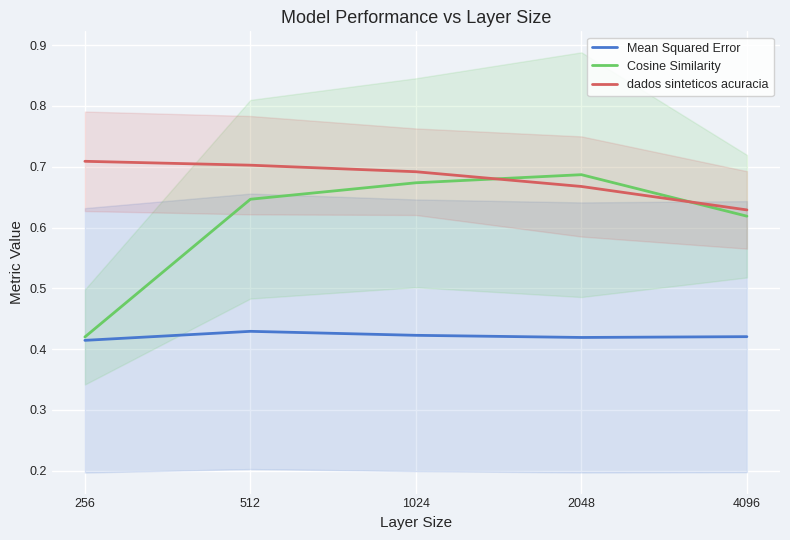

What is the maximum value for Cosine Similarity?

0.7